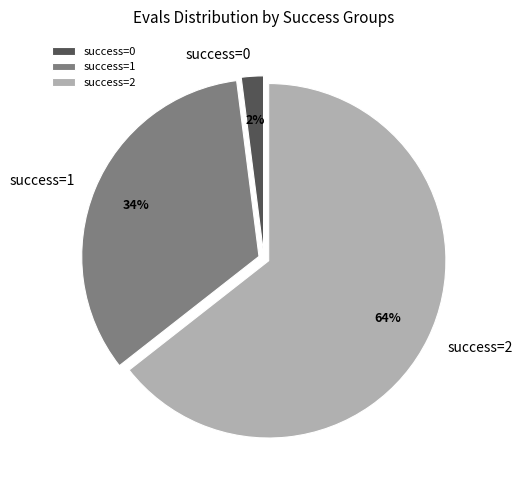

What is the smallest slice in the pie chart?

success=0